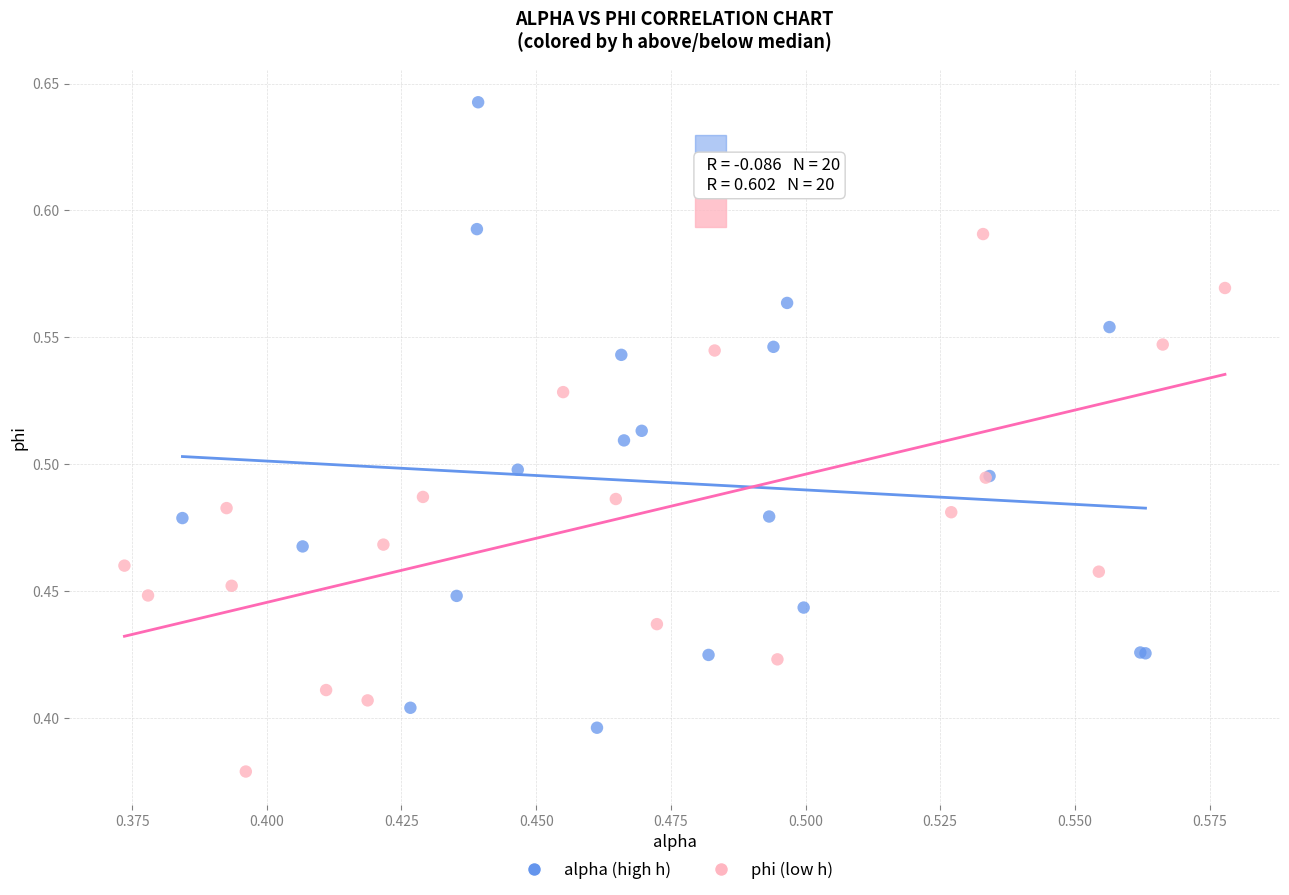

Which series reaches the minimum Y coordinate?

phi (low h)